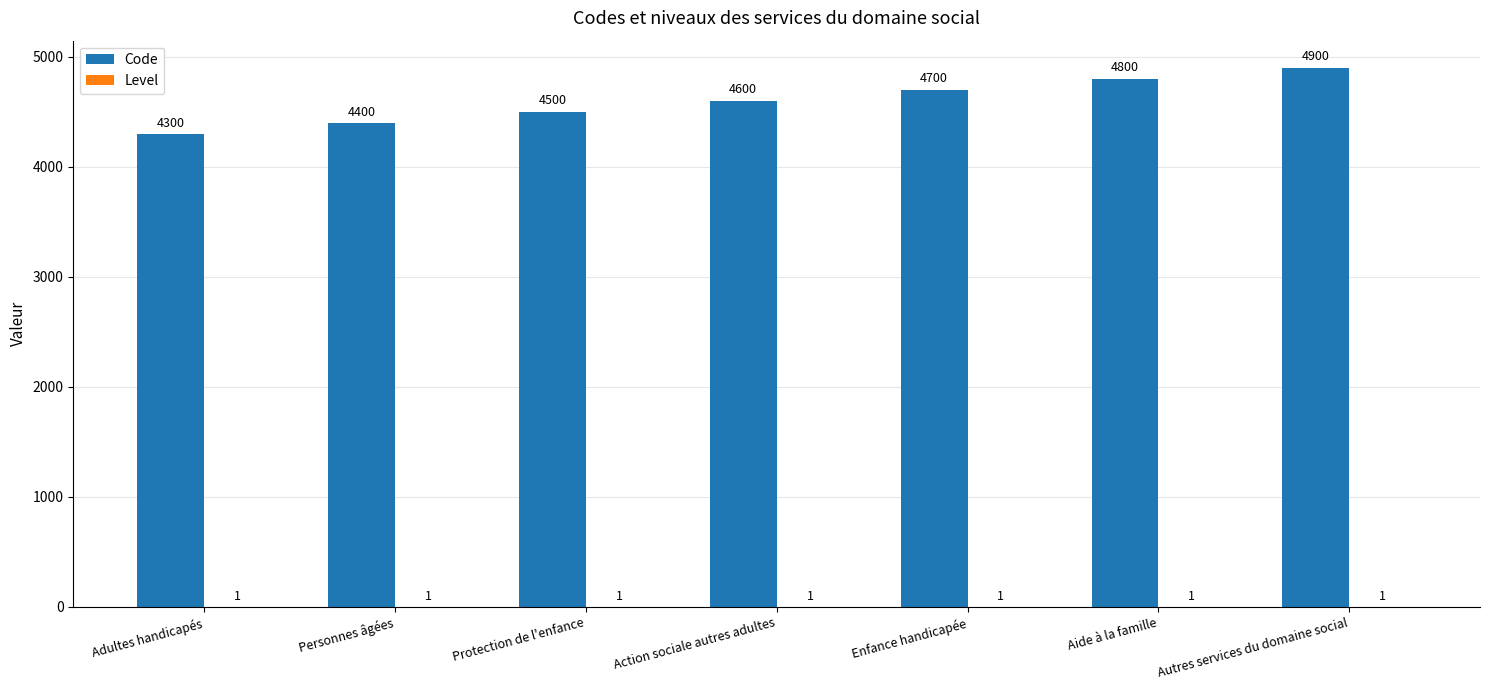

What is the total value across all series at Aide à la famille?

4801